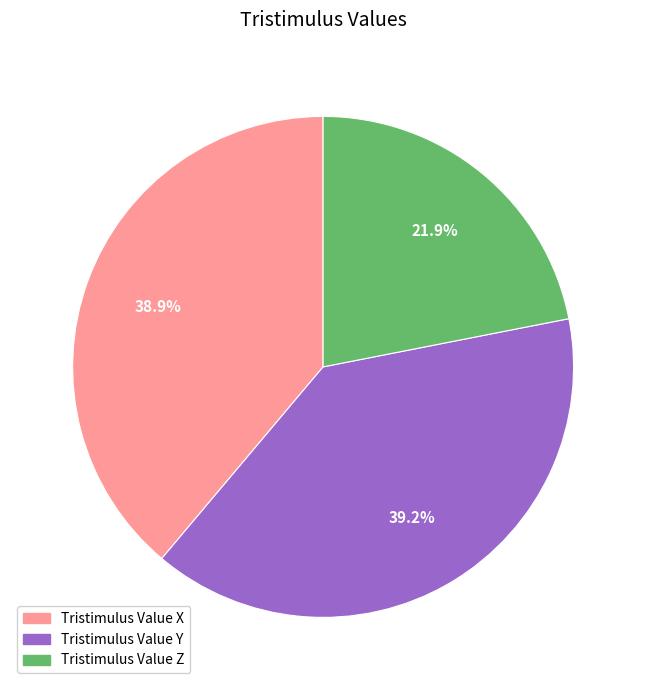

Count the number of slices in the pie.

3